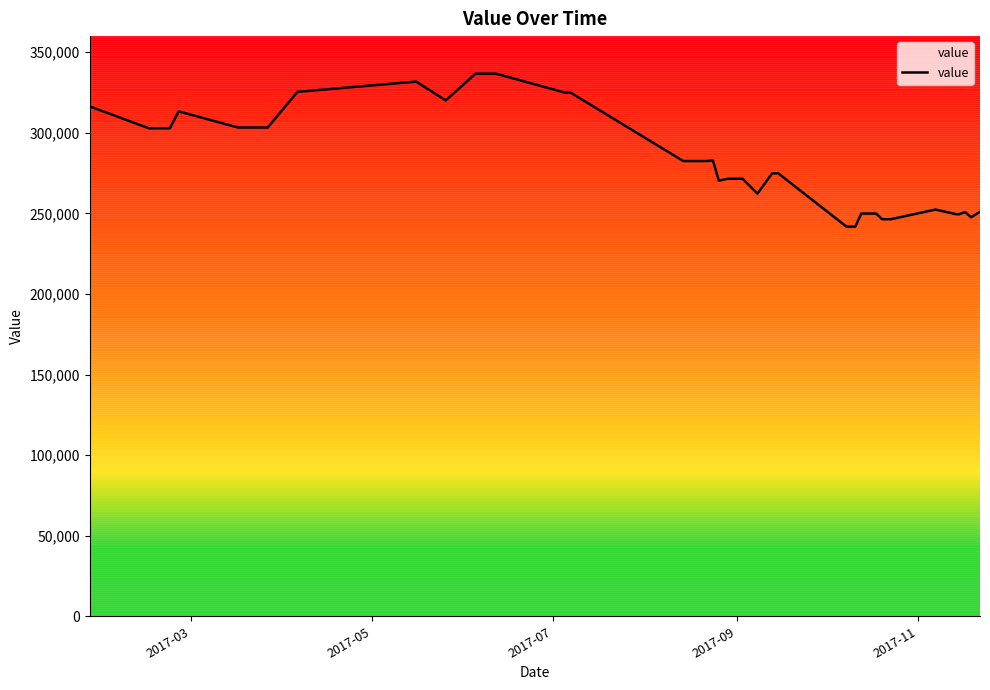

What is the minimum value shown in the chart?

241800